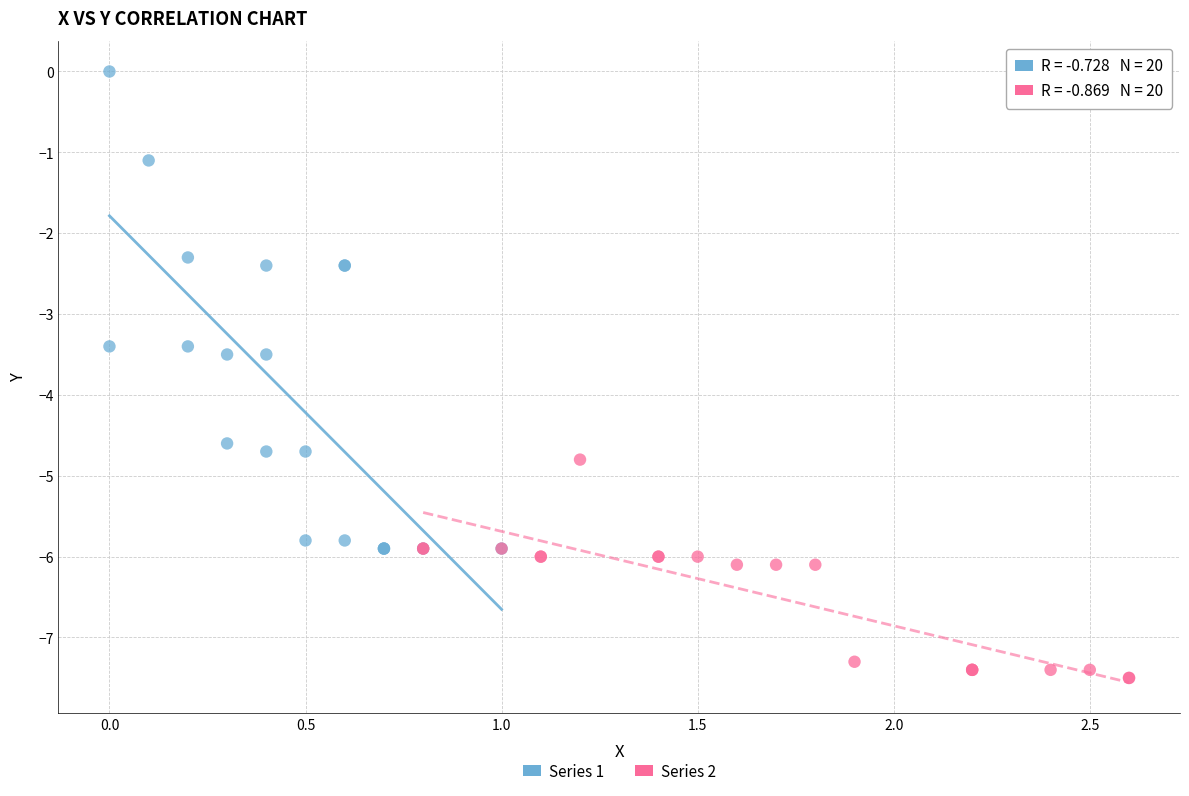

Which series reaches the minimum Y coordinate?

Series 2